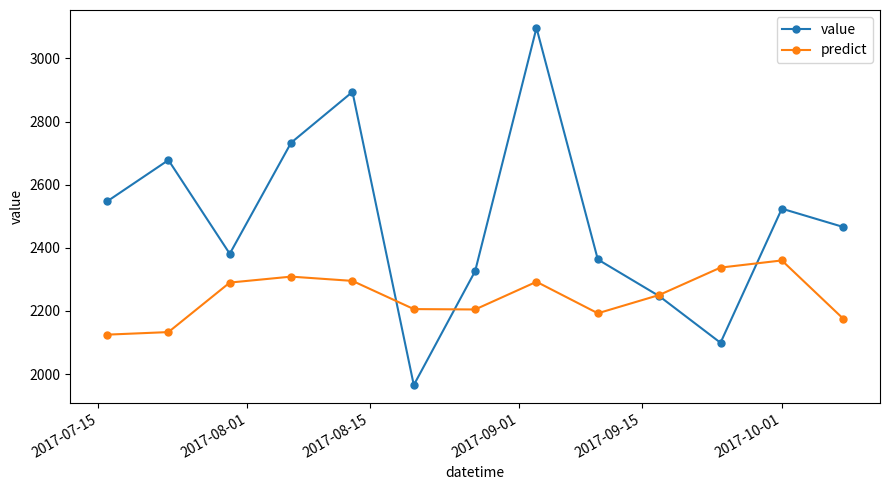

What is the value of the value point at the 12th from the left?

2524.0